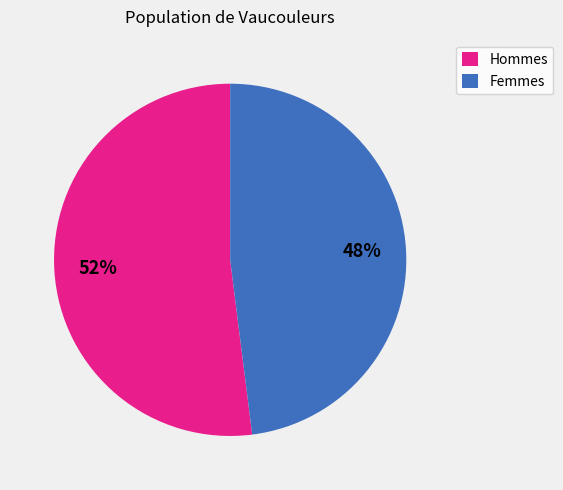

To the nearest percent, what percentage of the pie is Hommes?

52%